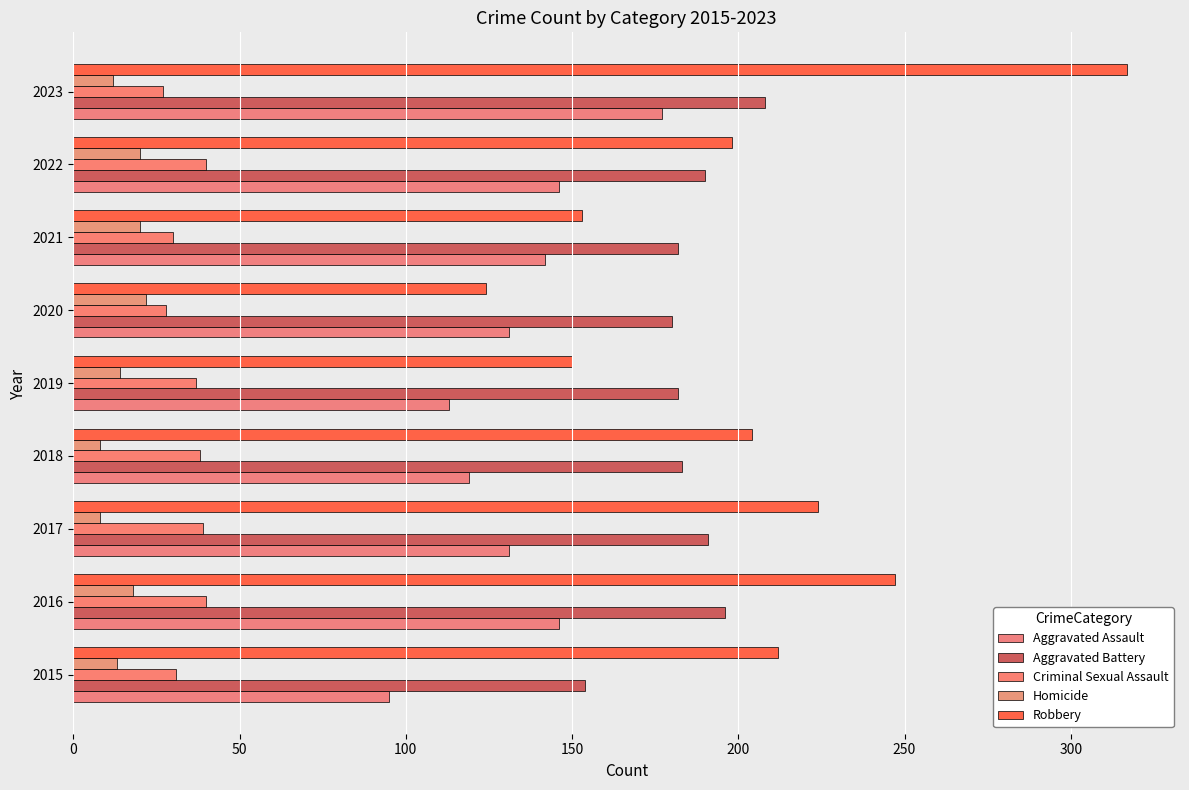

Count the number of data series in this chart.

5